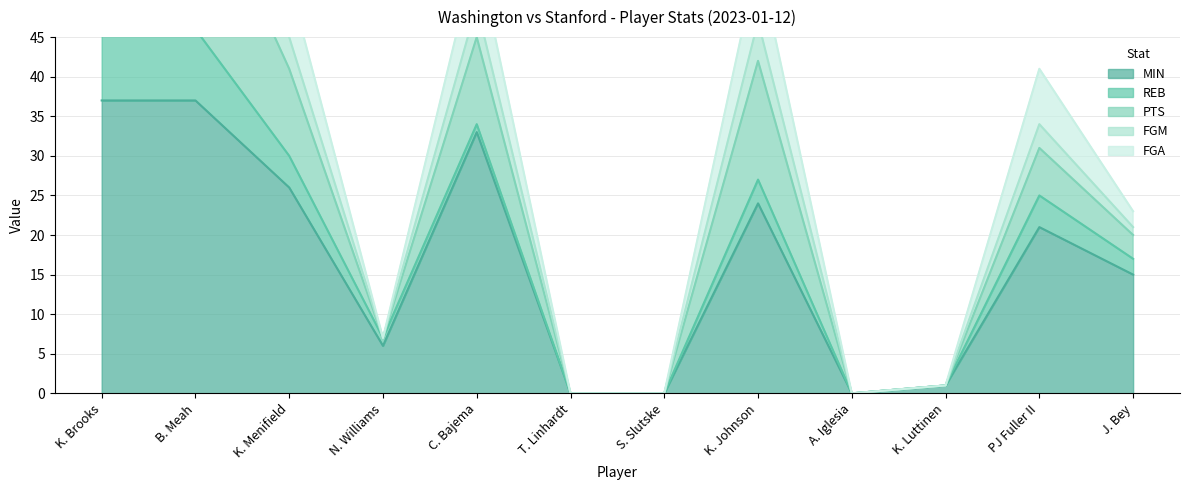

True or false: FGM and MIN cross at least once.

False